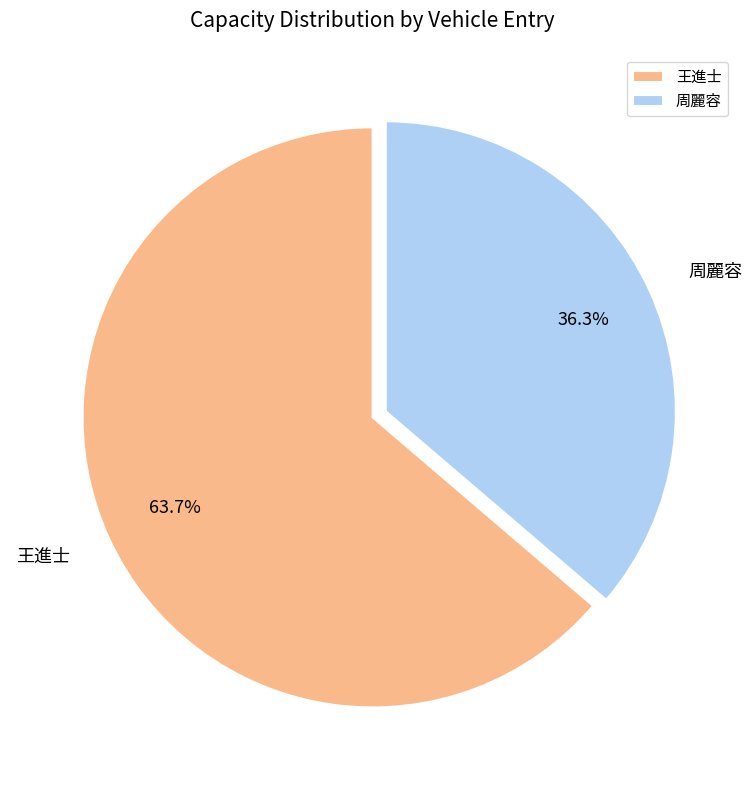

Approximately how many times larger is the value at 周麗容 compared to 王進士?

0.6